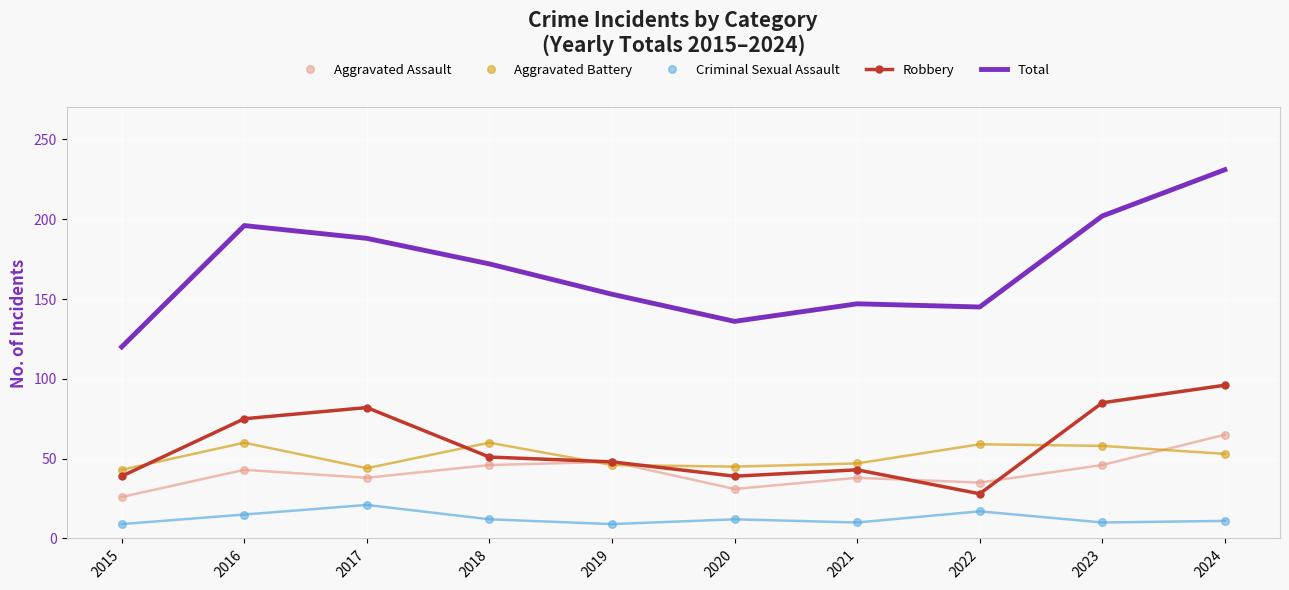

Which series has the largest total across all categories?

Total